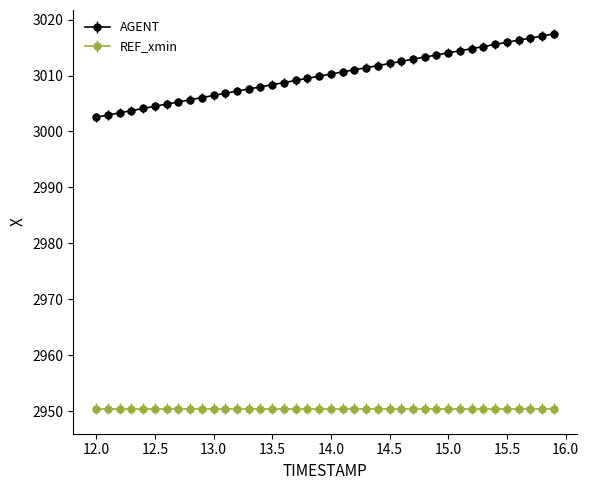

Which series has the widest spread of values?

AGENT